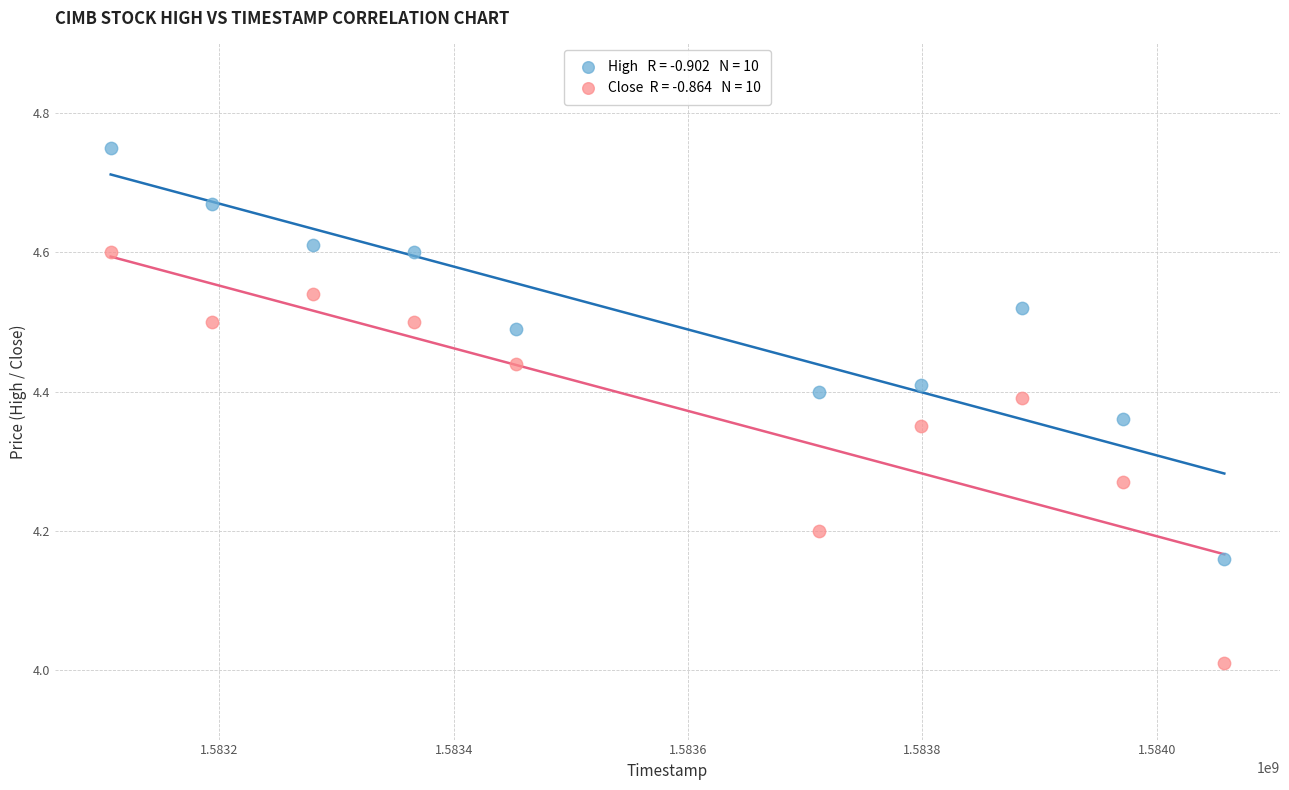

Across all data points, what is the range of X values (max minus min)?

950400.0